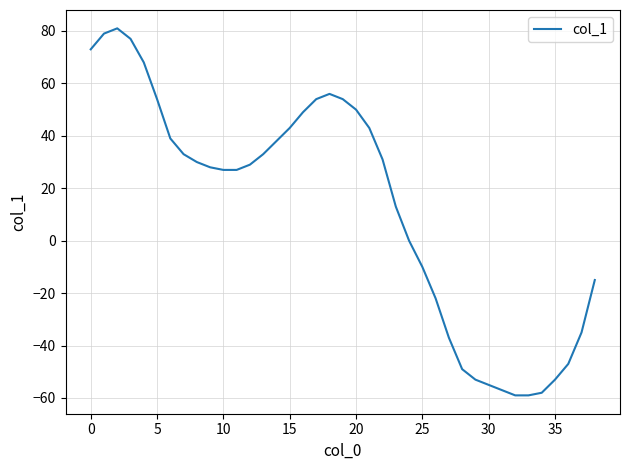

Reading left to right, list all the values displayed in this chart.

73	79	81	77	68	54	39	33	30	28	27	27	29	33	38	43	49	54	56	54	50	43	31	13	0	-10	-22	-37	-49	-53	-55	-57	-59	-59	-58	-53	-47	-35	-15